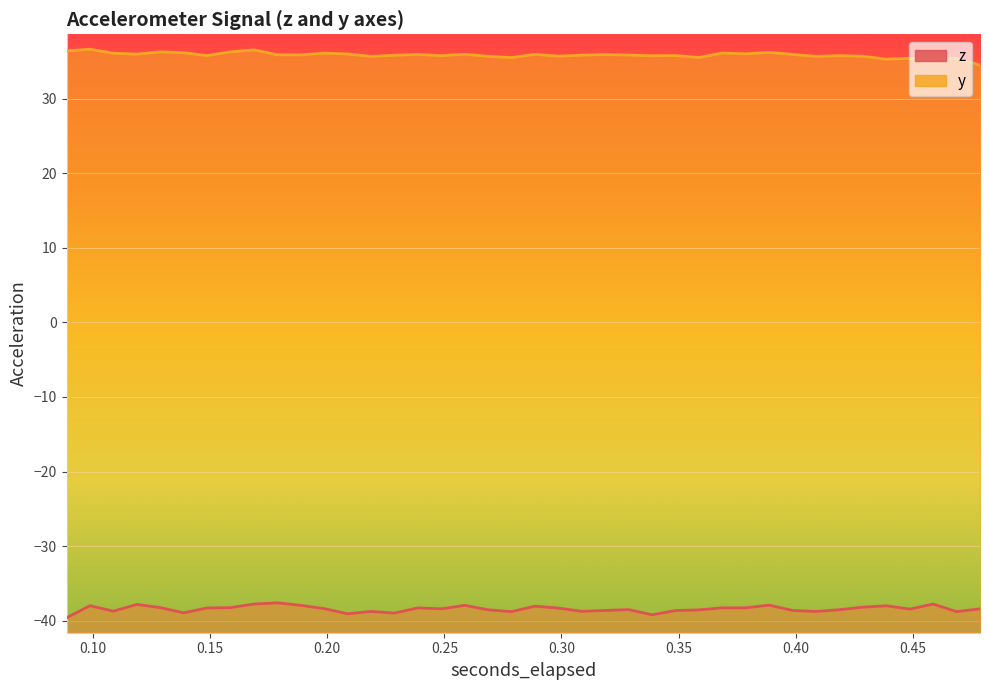

True or false: y and z intersect in this chart.

False